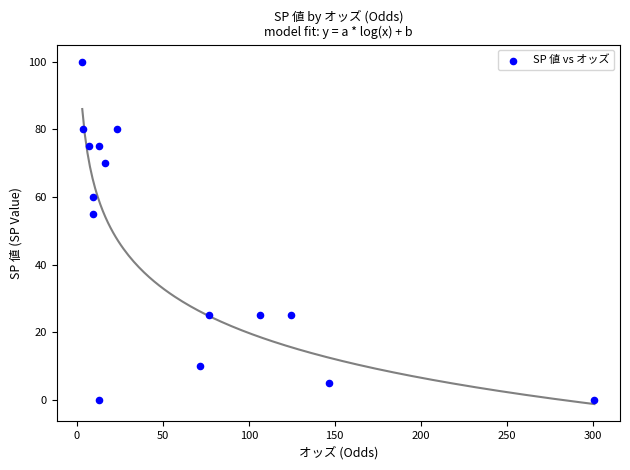

What Y value in the scatter plot is closest to 50?

55